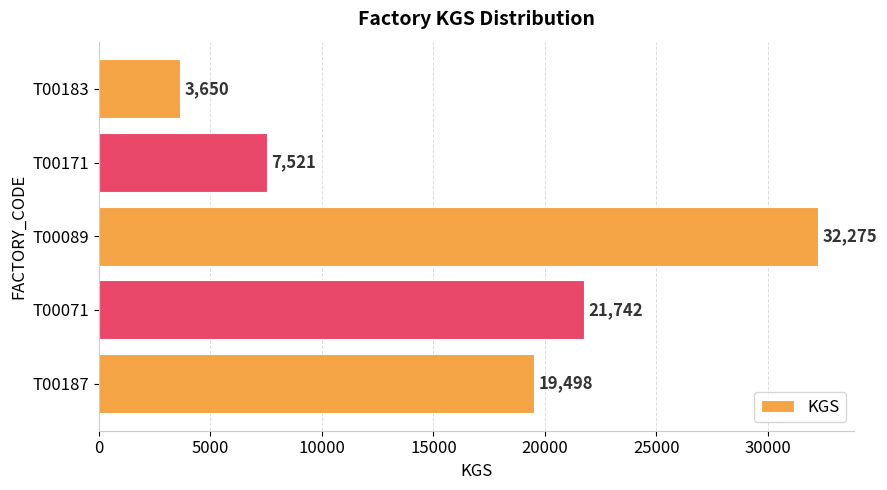

What is the greatest value displayed?

32275